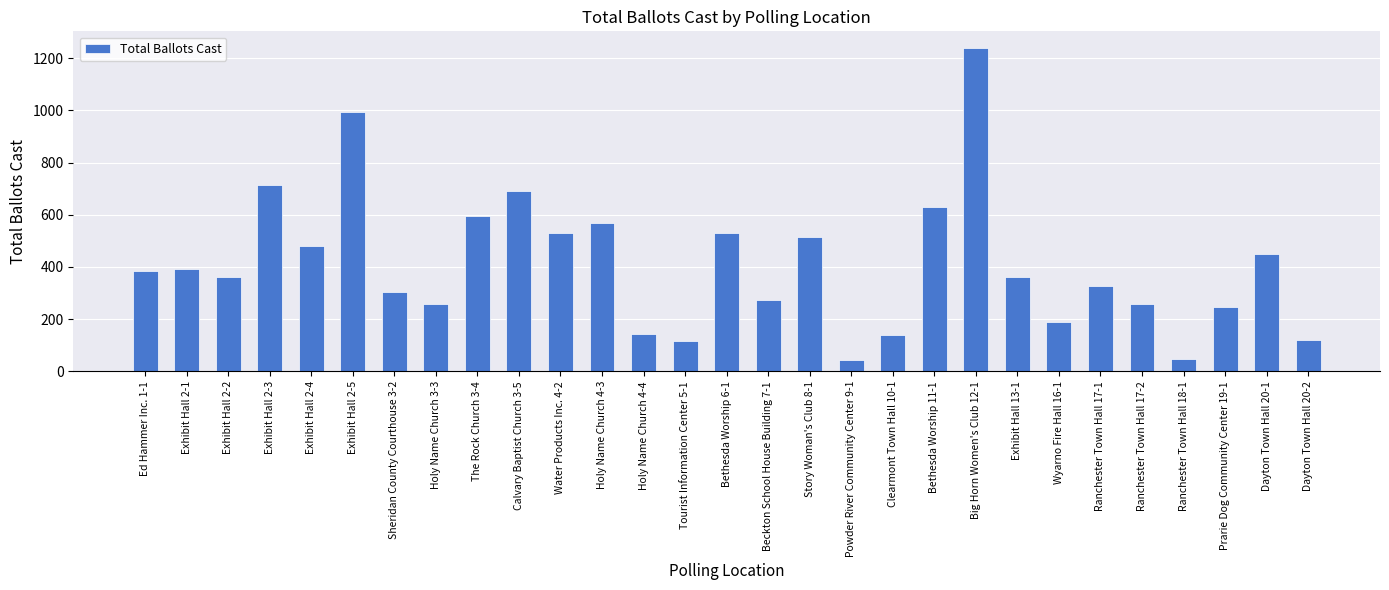

How many data points are less than 363?

14